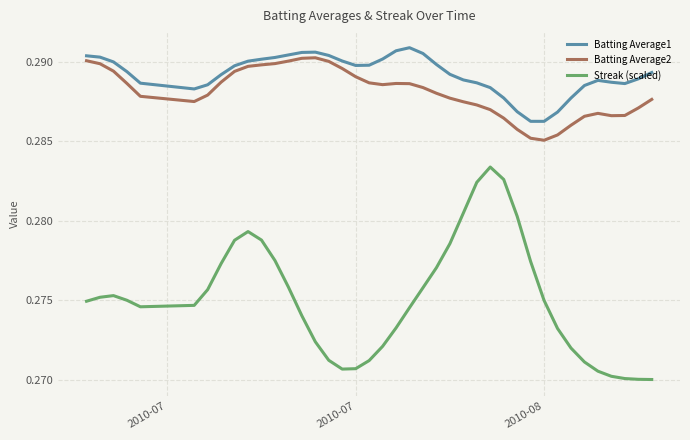

True or false: Streak (scaled) and Batting Average2 intersect in this chart.

False